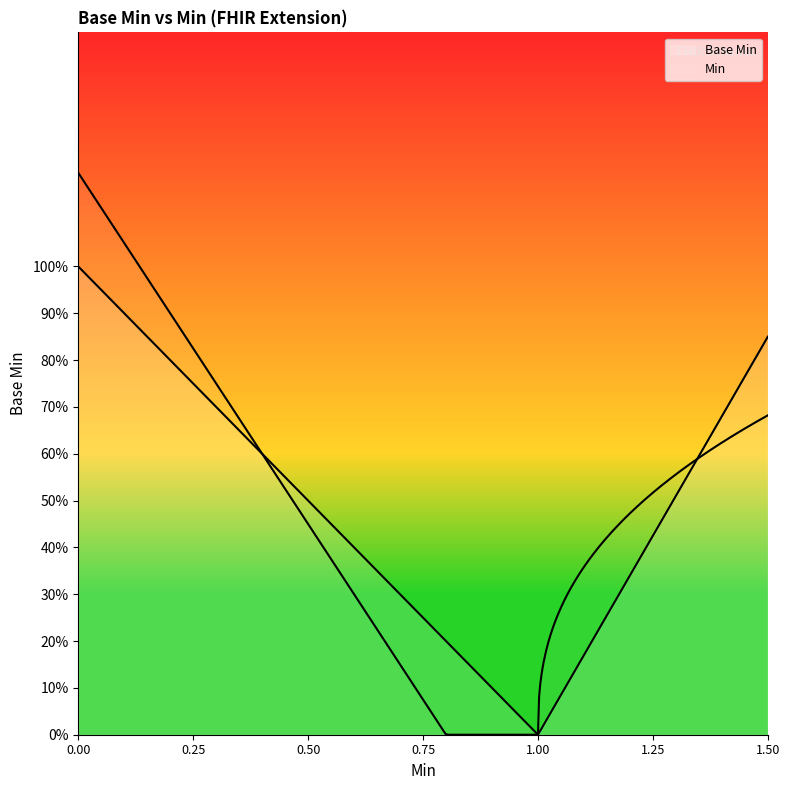

Is this an area chart (filled region under the line)?

No